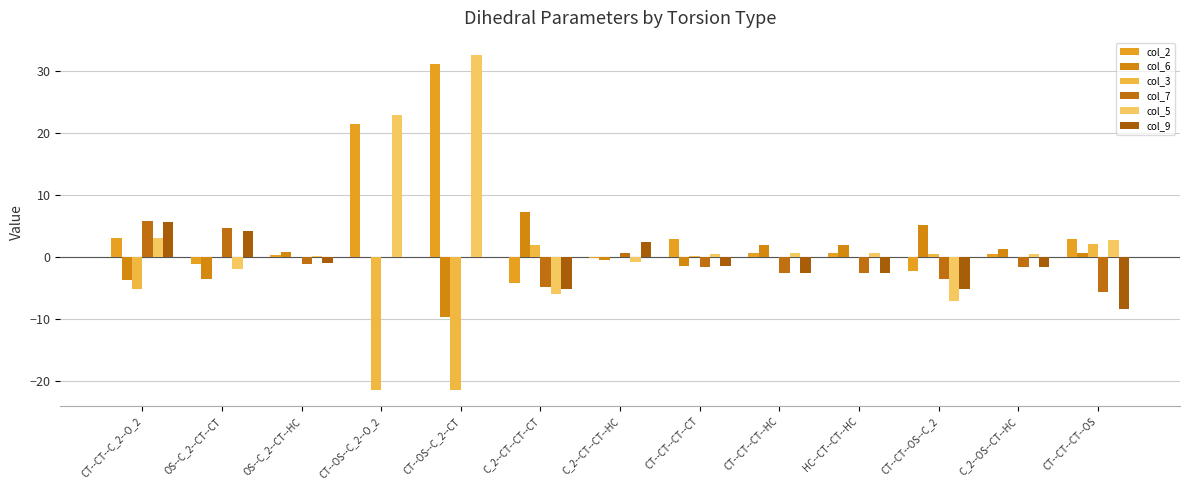

Does the chart contain stacked bars?

No